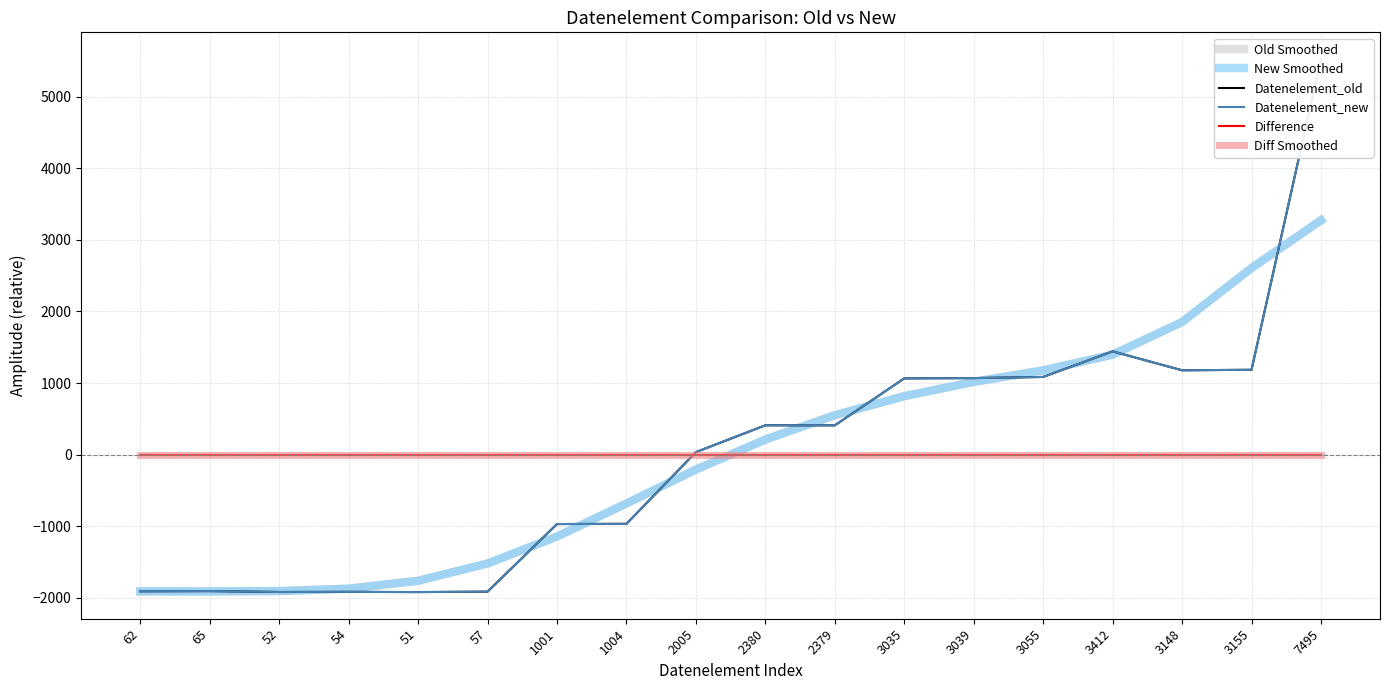

Which category has the highest value in the Difference series?

62